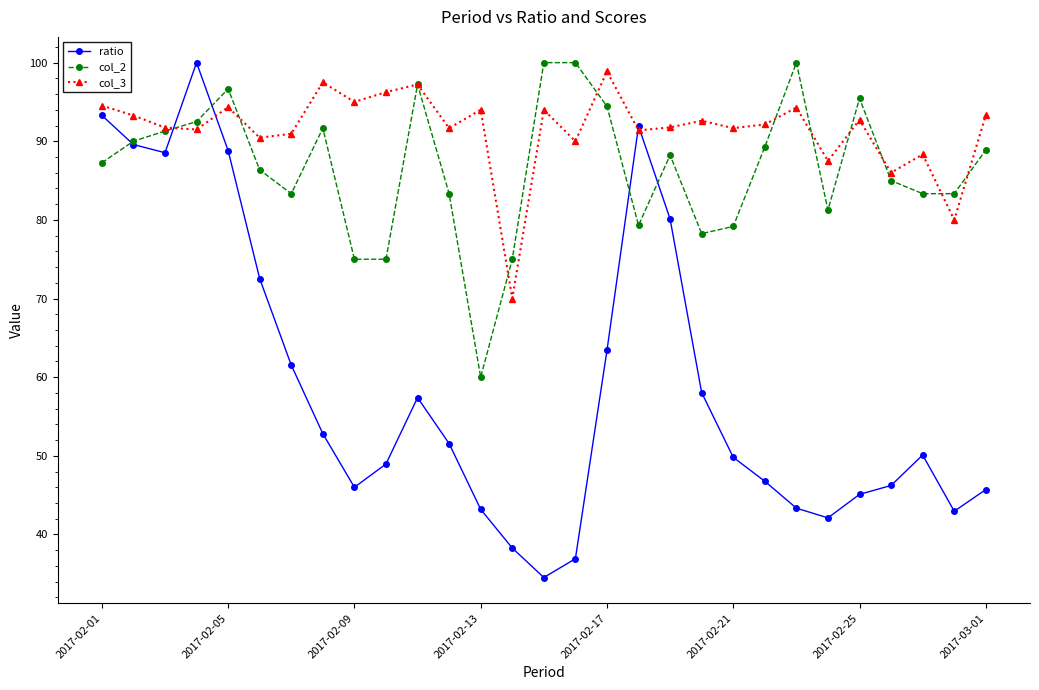

What is the average value of the ratio series?

58.9